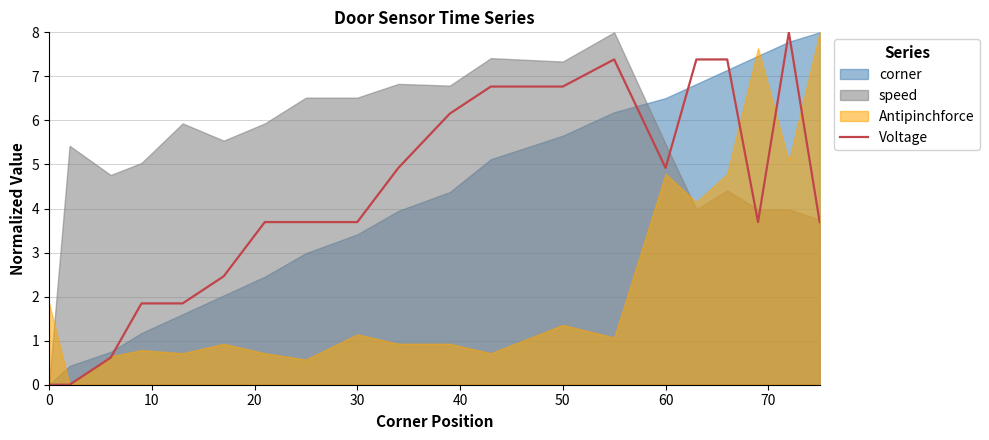

How many points are higher than both their immediate neighbors (excluding endpoints)?

2